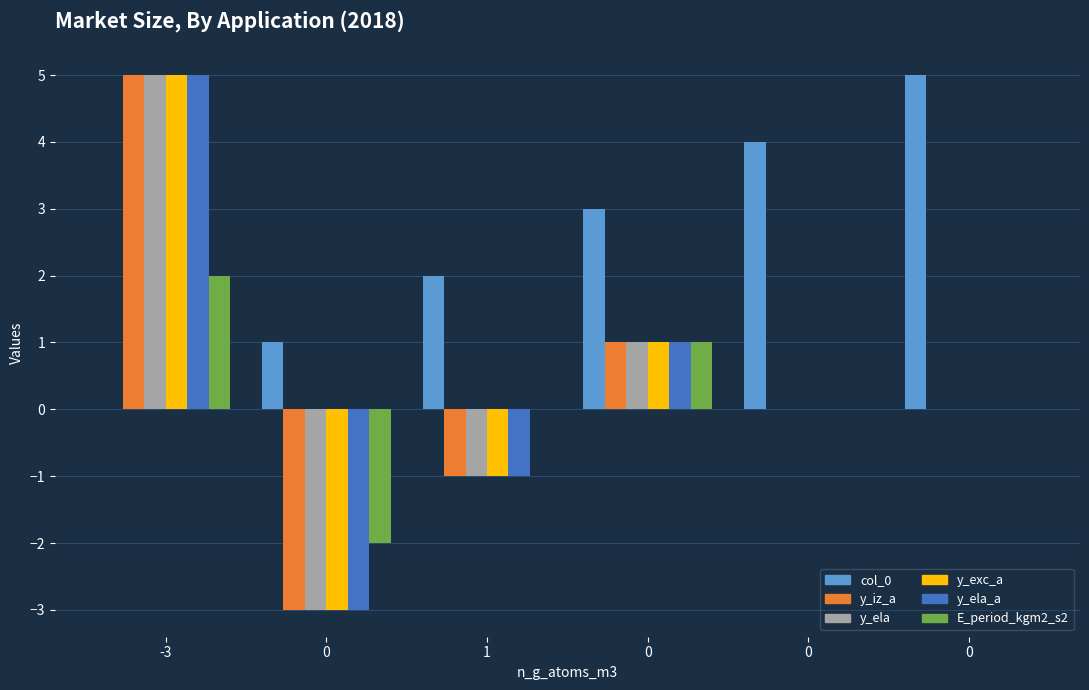

What is the approximate value of y_ela_a at 1?

-1